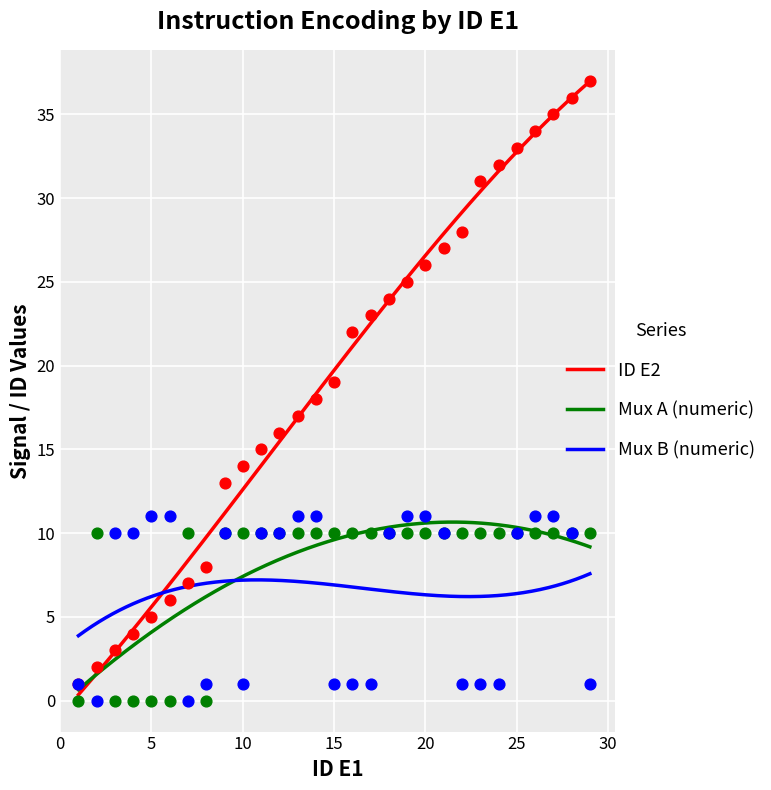

At which category is the sum across all series the highest?

27